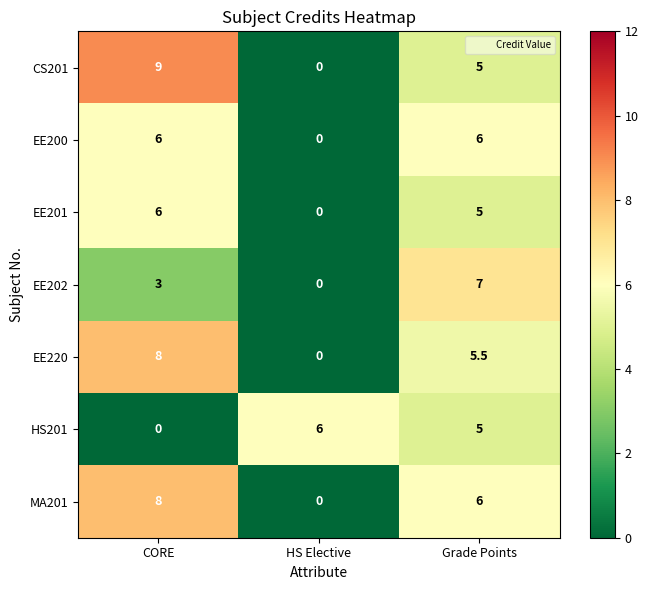

Reading left to right, list all the values displayed in this chart.

CS201: CORE=9.0	HS Elective=0.0	Grade Points=5.0
EE200: CORE=6.0	HS Elective=0.0	Grade Points=6.0
EE201: CORE=6.0	HS Elective=0.0	Grade Points=5.0
EE202: CORE=3.0	HS Elective=0.0	Grade Points=7.0
EE220: CORE=8.0	HS Elective=0.0	Grade Points=5.5
HS201: CORE=0.0	HS Elective=6.0	Grade Points=5.0
MA201: CORE=8.0	HS Elective=0.0	Grade Points=6.0